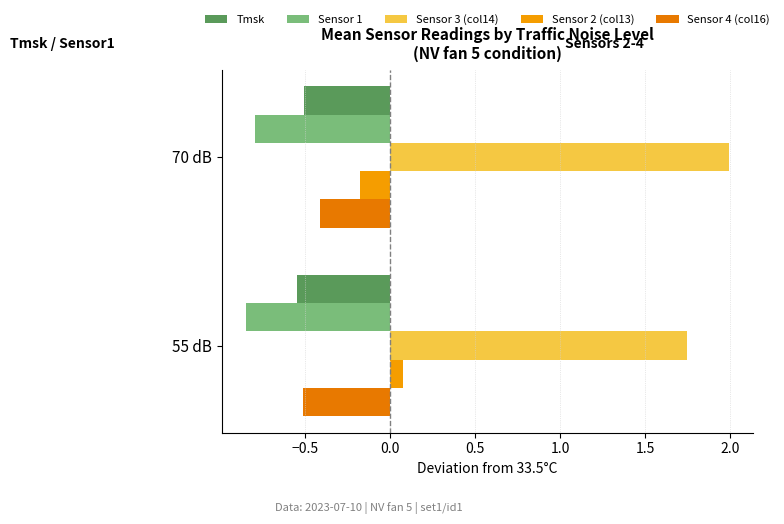

At how many categories does at least one series exceed 0?

2